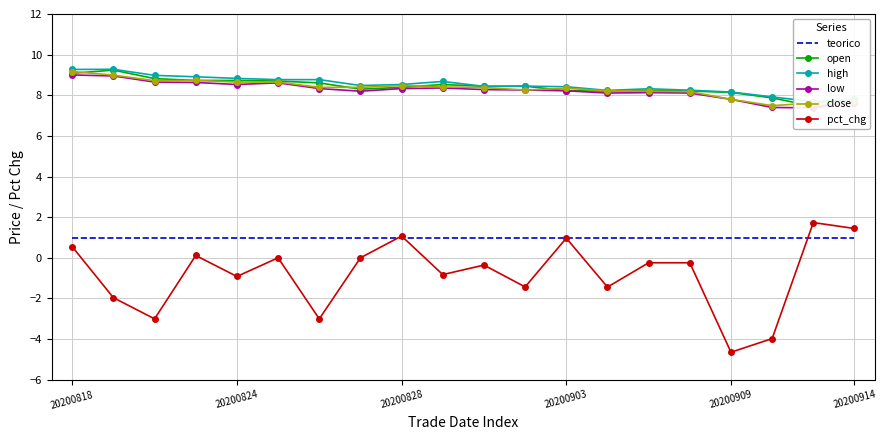

How many data points does each series have?

20